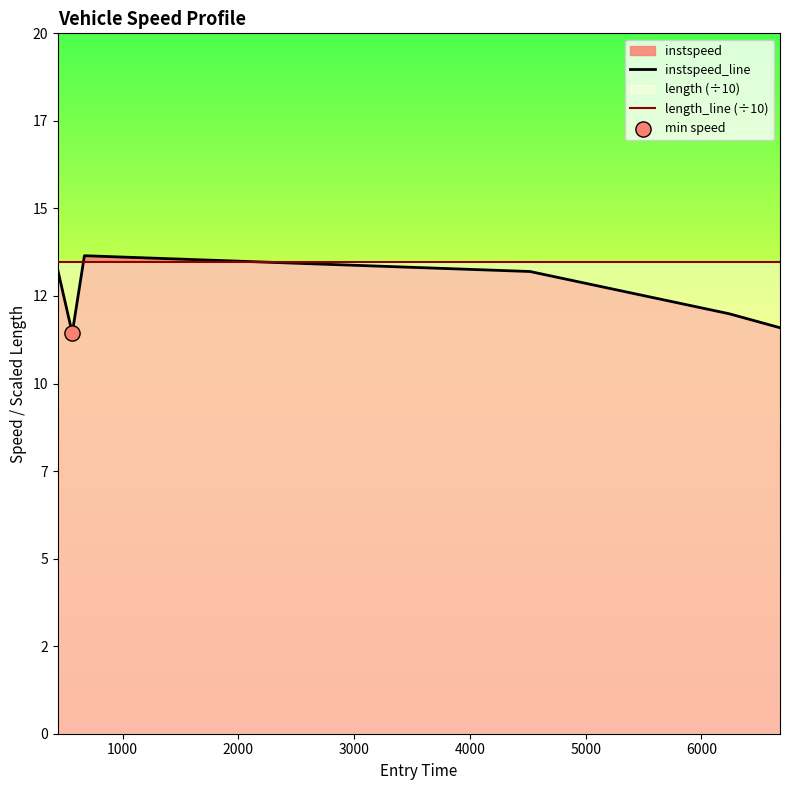

What is the total value across all series at 4000?

25.5